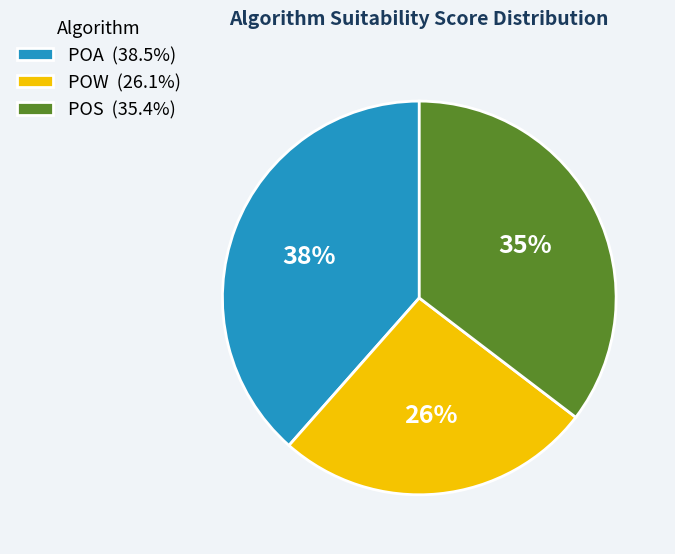

Combined, do POA and POS account for over 50%?

Yes